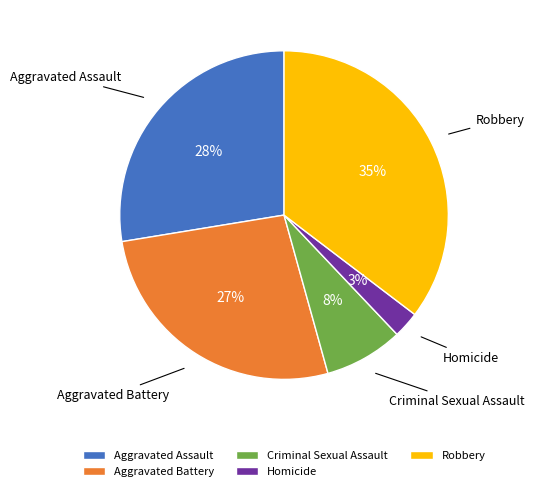

To the nearest percent, what is the combined percentage of Criminal Sexual Assault and Robbery?

43%